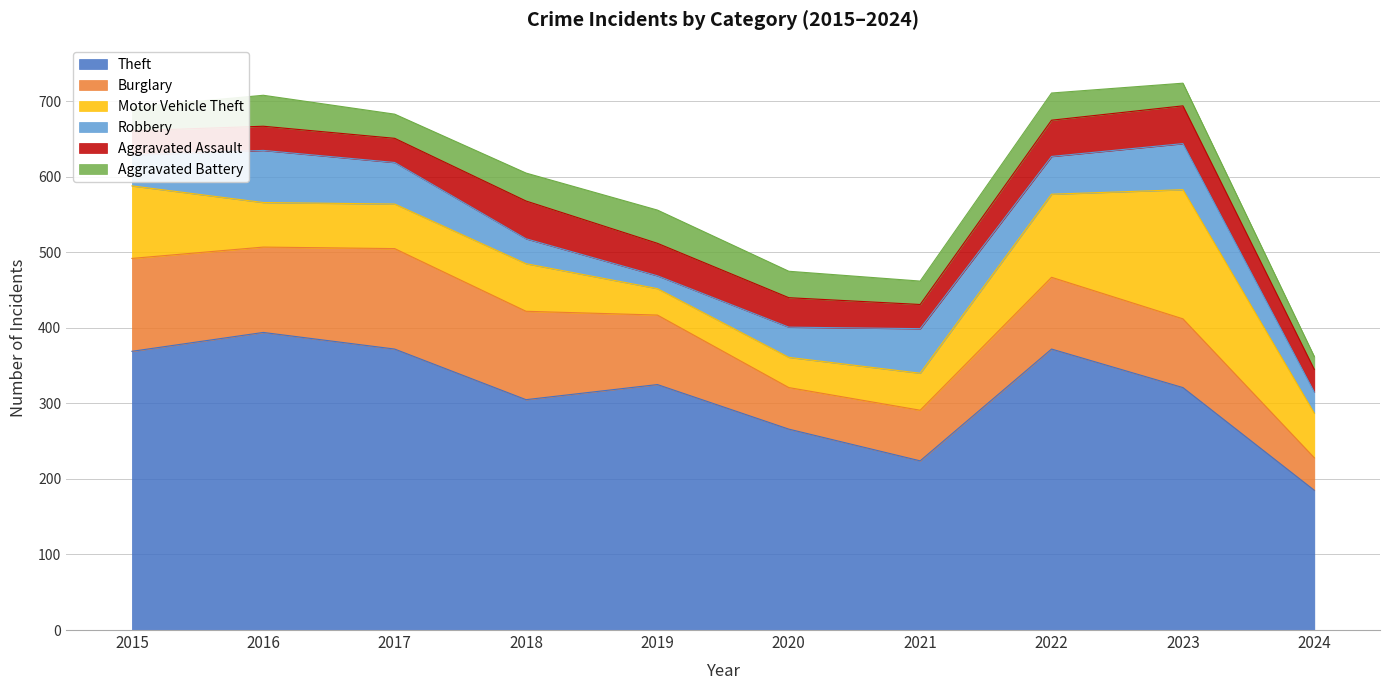

Which series changed the most between 2015 and 2019?

Motor Vehicle Theft